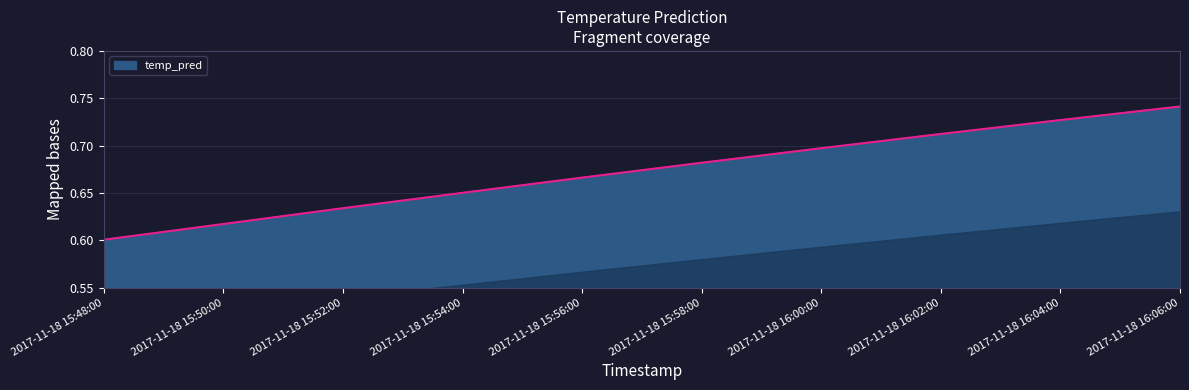

Between 2017-11-18 16:00:00 and 2017-11-18 16:02:00, which is larger?

2017-11-18 16:02:00